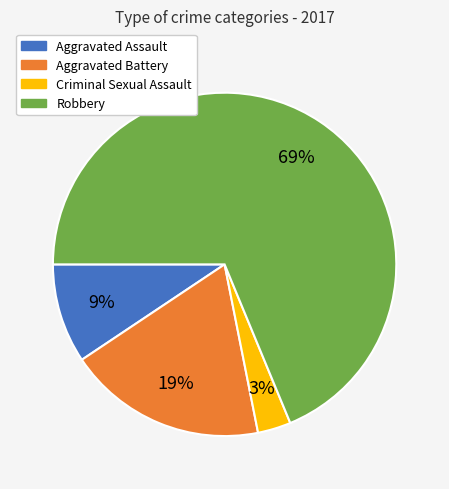

To the nearest percent, what is the average slice percentage?

25%